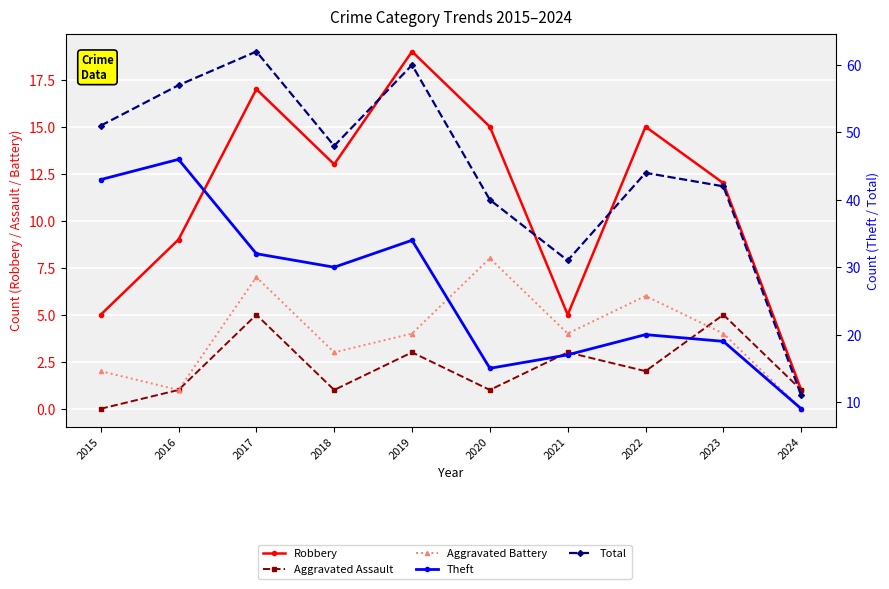

How many lines are shown in the chart?

5